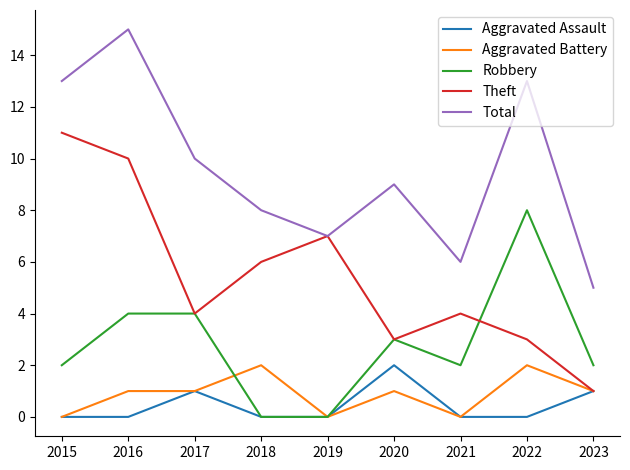

Read the Aggravated Battery value at 2022.

2